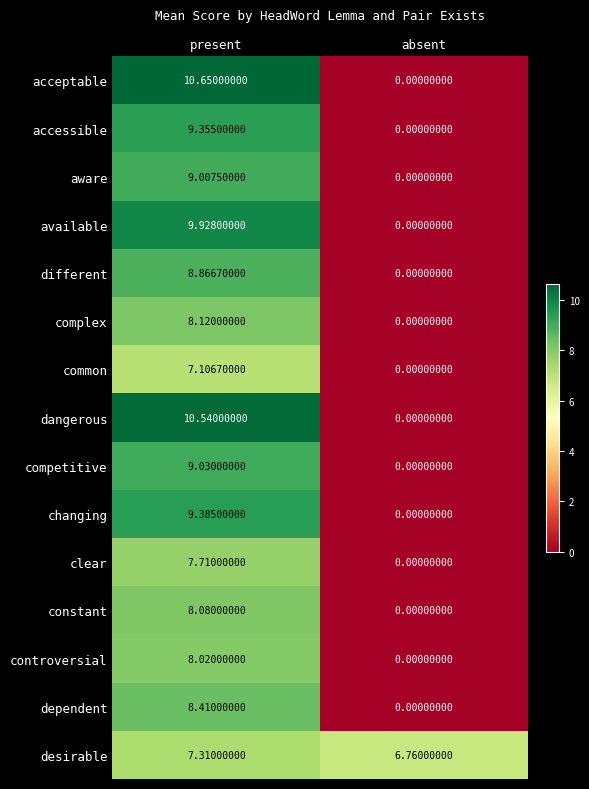

Which series has the largest range (max minus min)?

acceptable